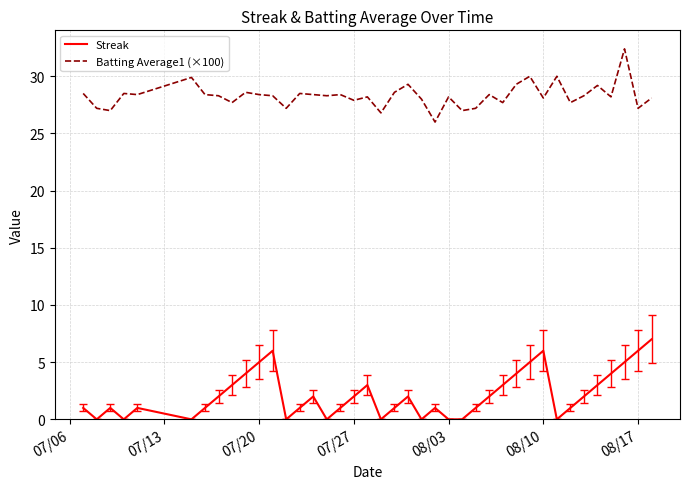

At how many categories does at least one series exceed 29?

7